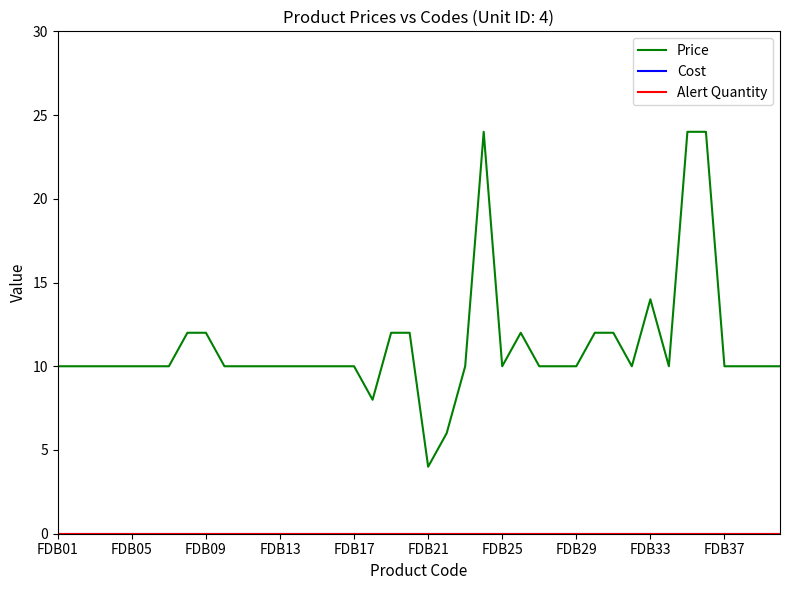

Is this an area chart (filled region under the line)?

No